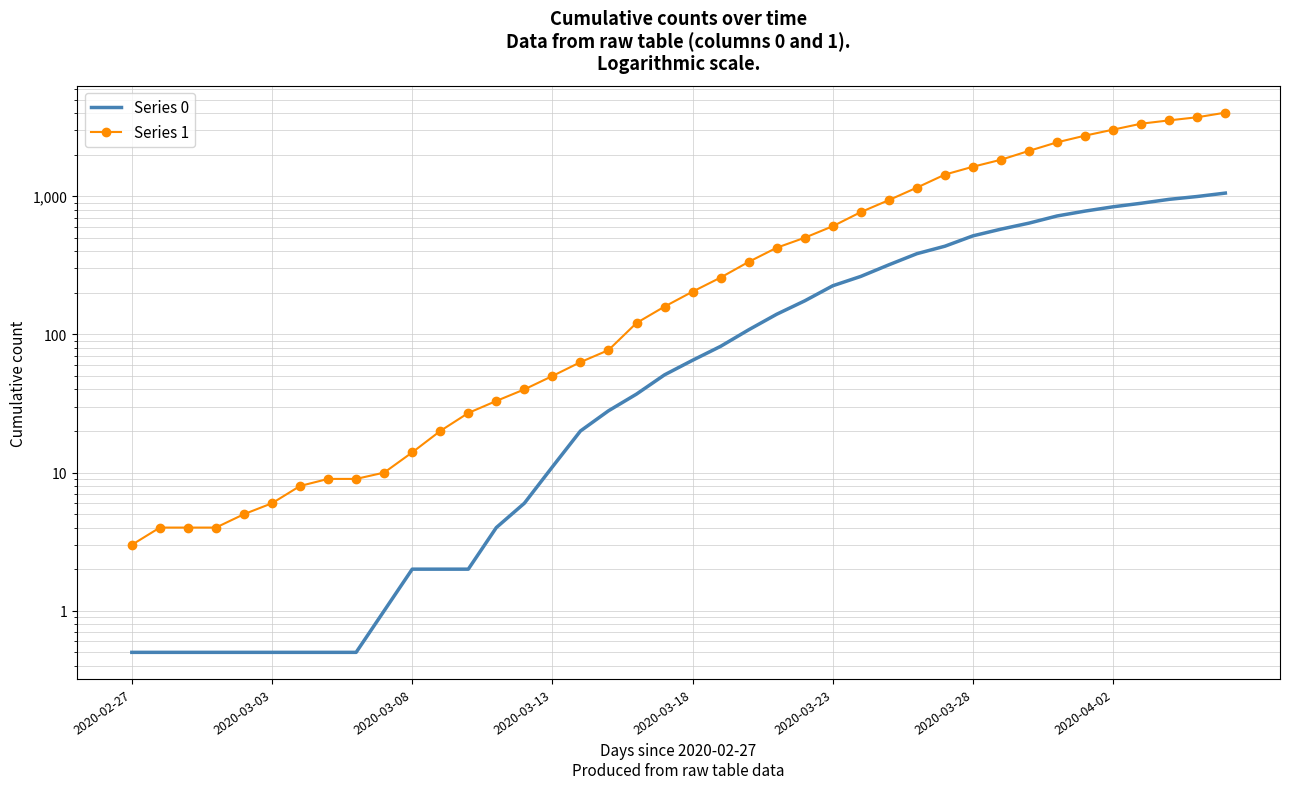

Which category has the highest value in the Series 1 series?

39